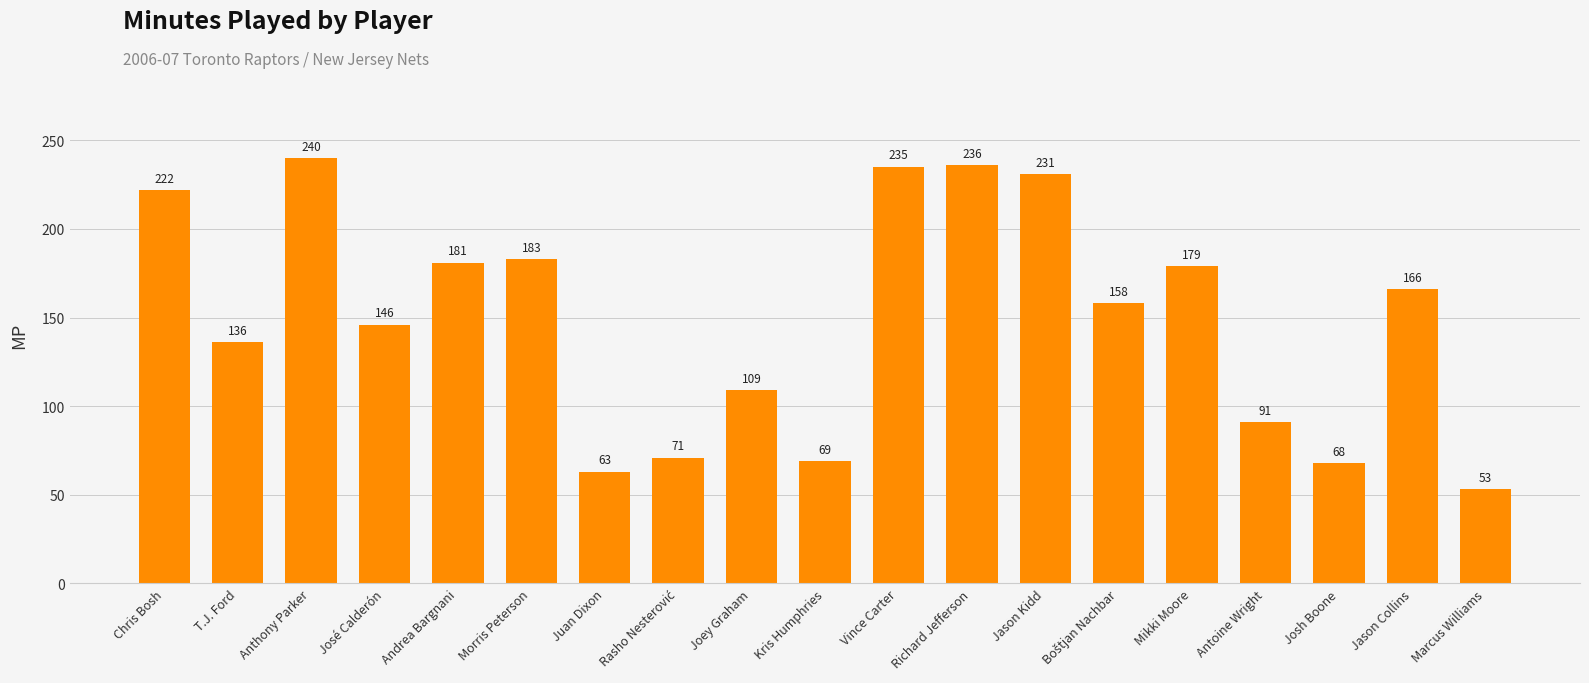

What is the greatest value displayed?

240